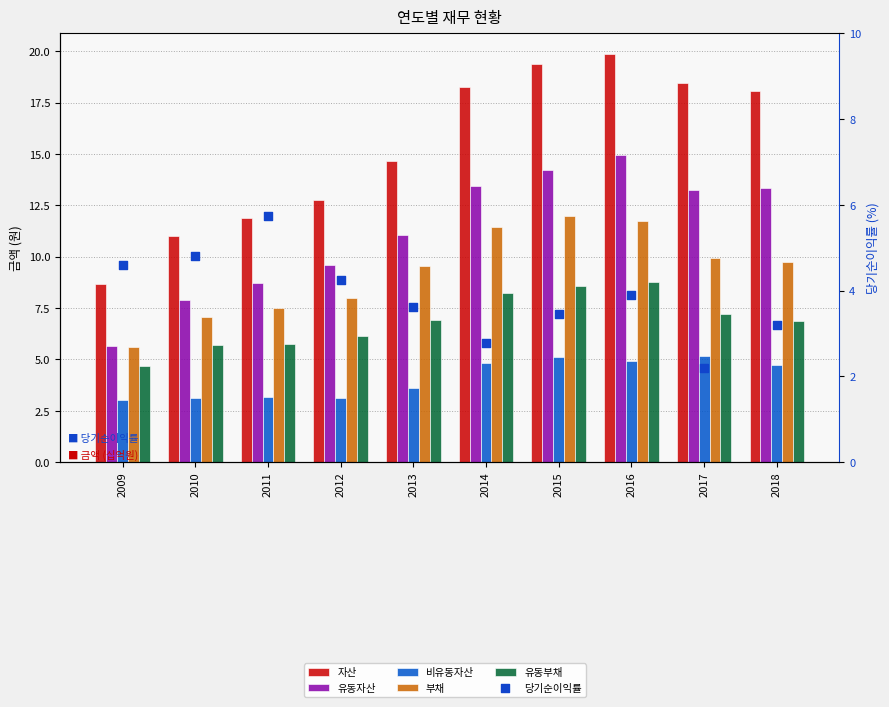

Which series has the largest total across all categories?

자산